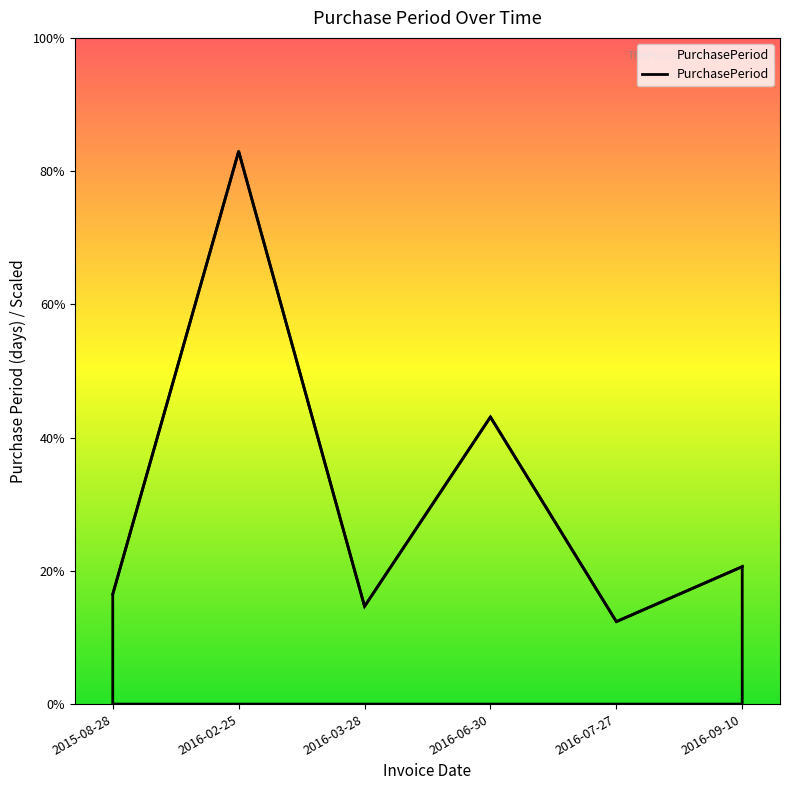

List the labels in order of value, largest first.

2016-02-25, 2016-06-30, 2016-09-10, 2015-08-28, 2016-03-28, 2016-07-27